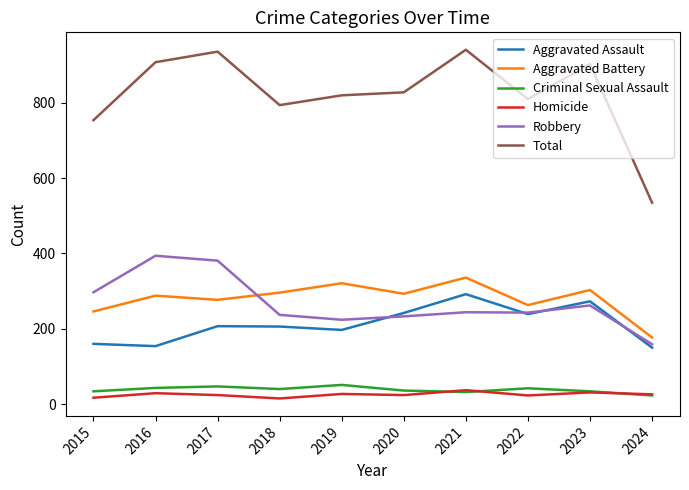

True or false: Homicide and Aggravated Assault cross at least once.

False